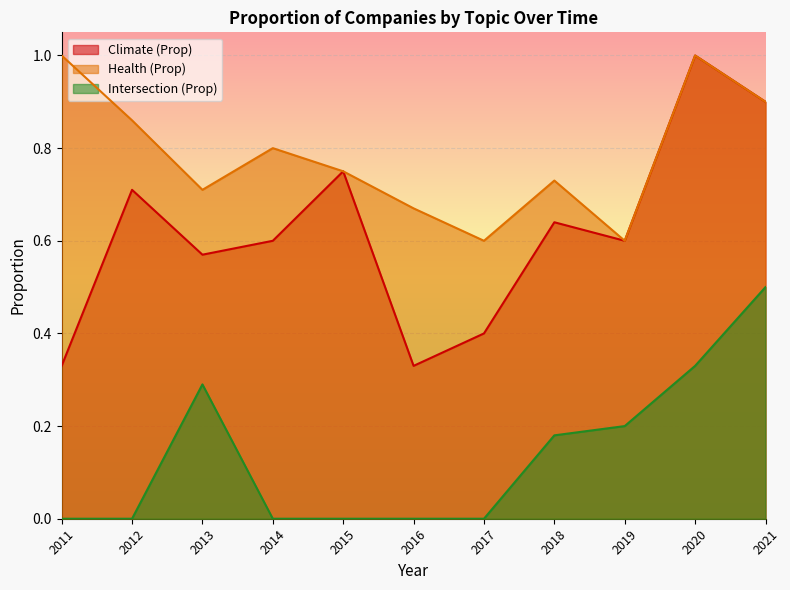

Reading left to right, extract all data points from this chart.

Climate (Prop): 2011=0.3	2012=0.7	2013=0.6	2014=0.6	2015=0.8	2016=0.3	2017=0.4	2018=0.6	2019=0.6	2020=1.0	2021=0.9
Health (Prop): 2011=1.0	2012=0.9	2013=0.7	2014=0.8	2015=0.8	2016=0.7	2017=0.6	2018=0.7	2019=0.6	2020=1.0	2021=0.9
Intersection (Prop): 2011=0.0	2012=0.0	2013=0.3	2014=0.0	2015=0.0	2016=0.0	2017=0.0	2018=0.2	2019=0.2	2020=0.3	2021=0.5